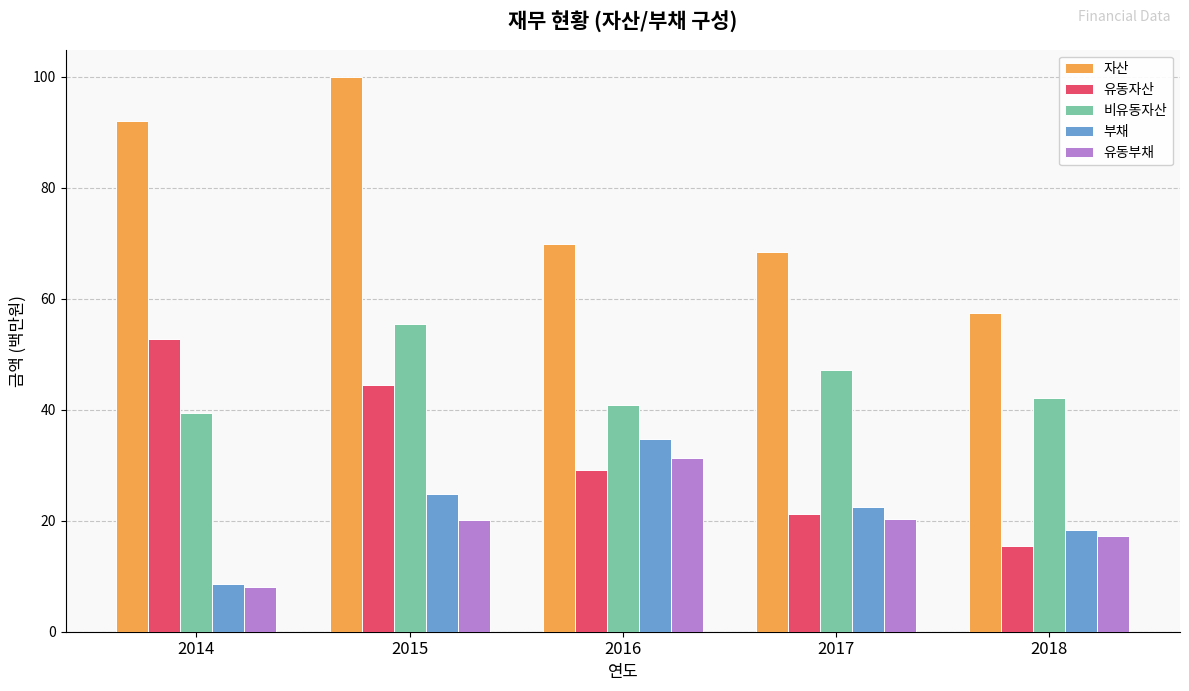

At which label does 유동부채 first exceed 20?

2015